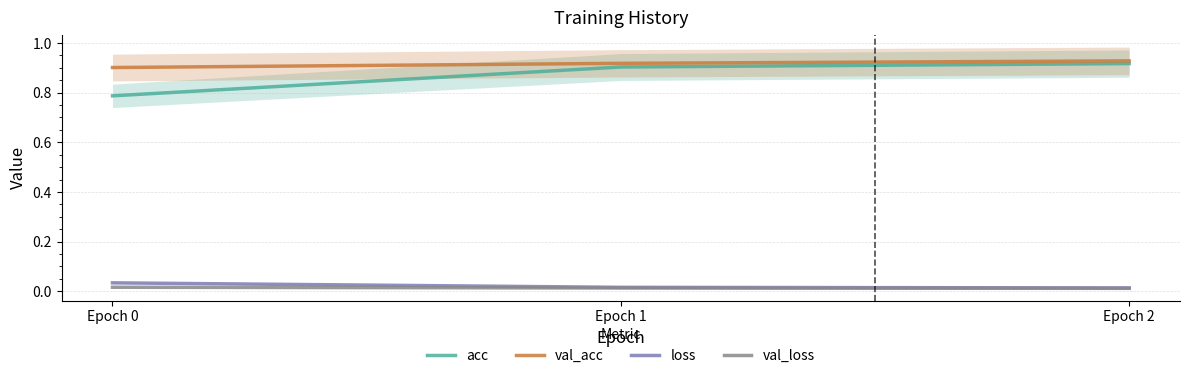

Count the loss values in the range 0 to 1.

3